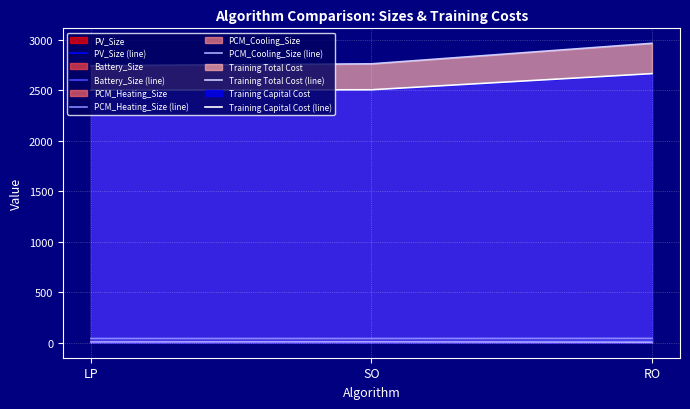

The Training Capital Cost (line) series shows 4024.2 at RO. True or false?

False